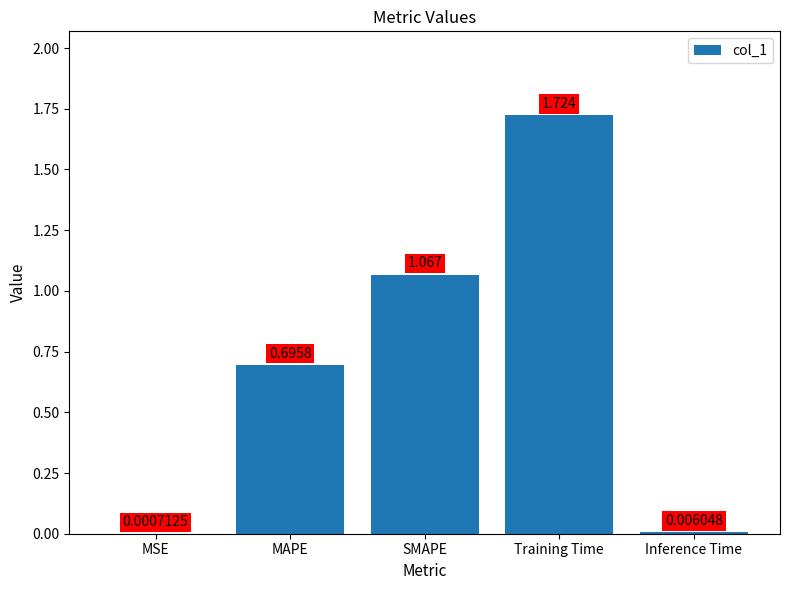

Which category has the highest value across all series?

Training Time